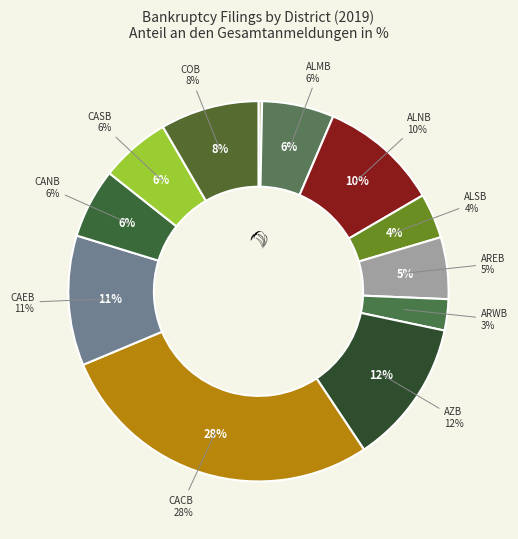

Between CACB and AKB, which is larger?

CACB